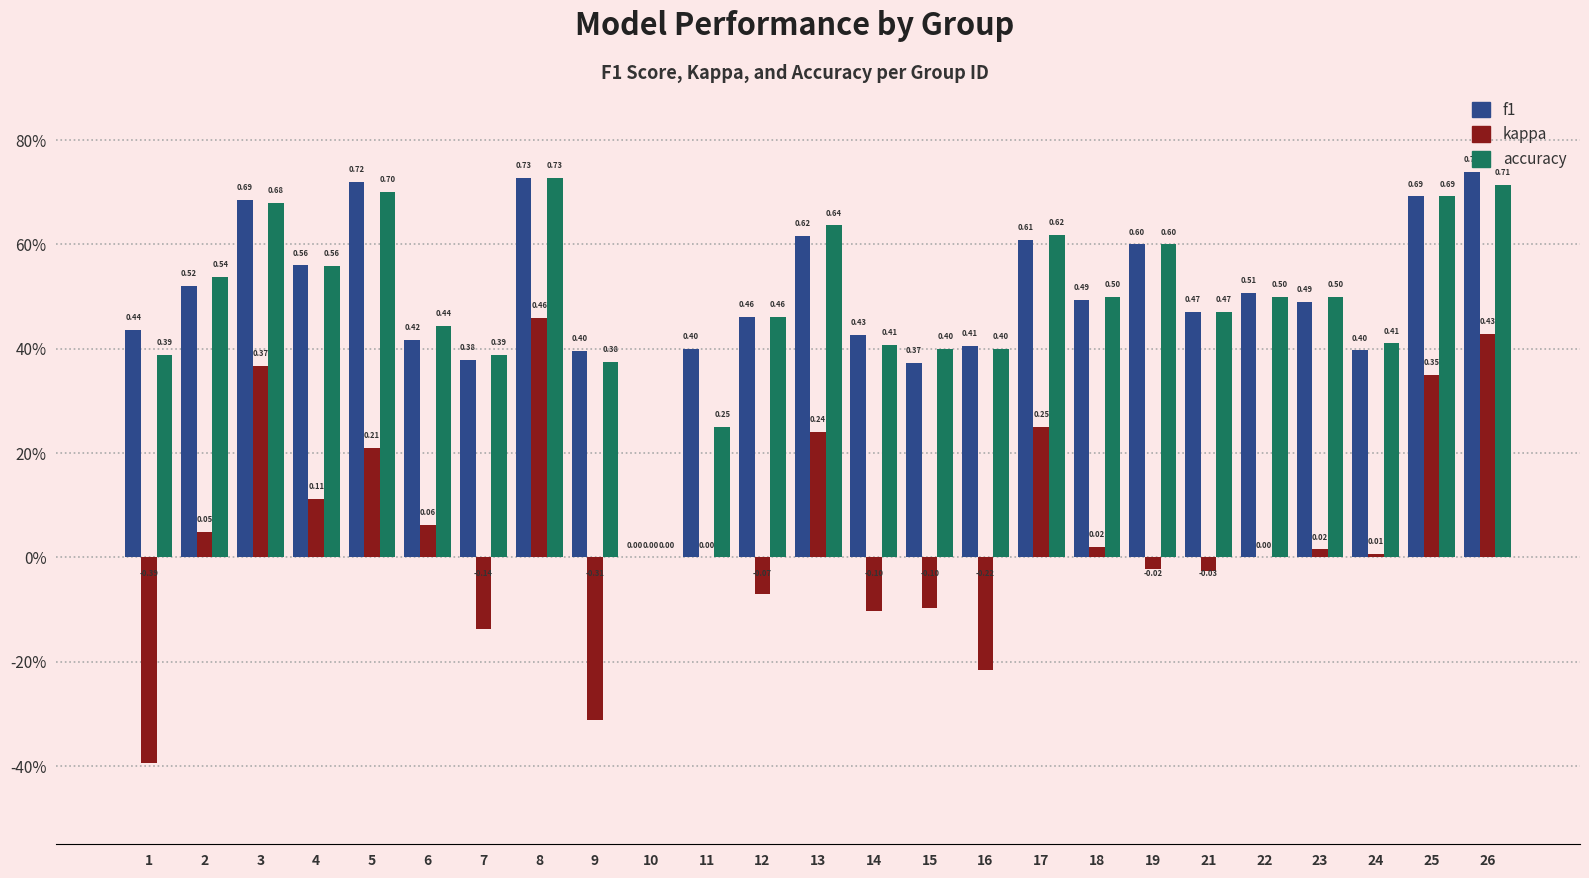

Which series has the largest range (max minus min)?

kappa